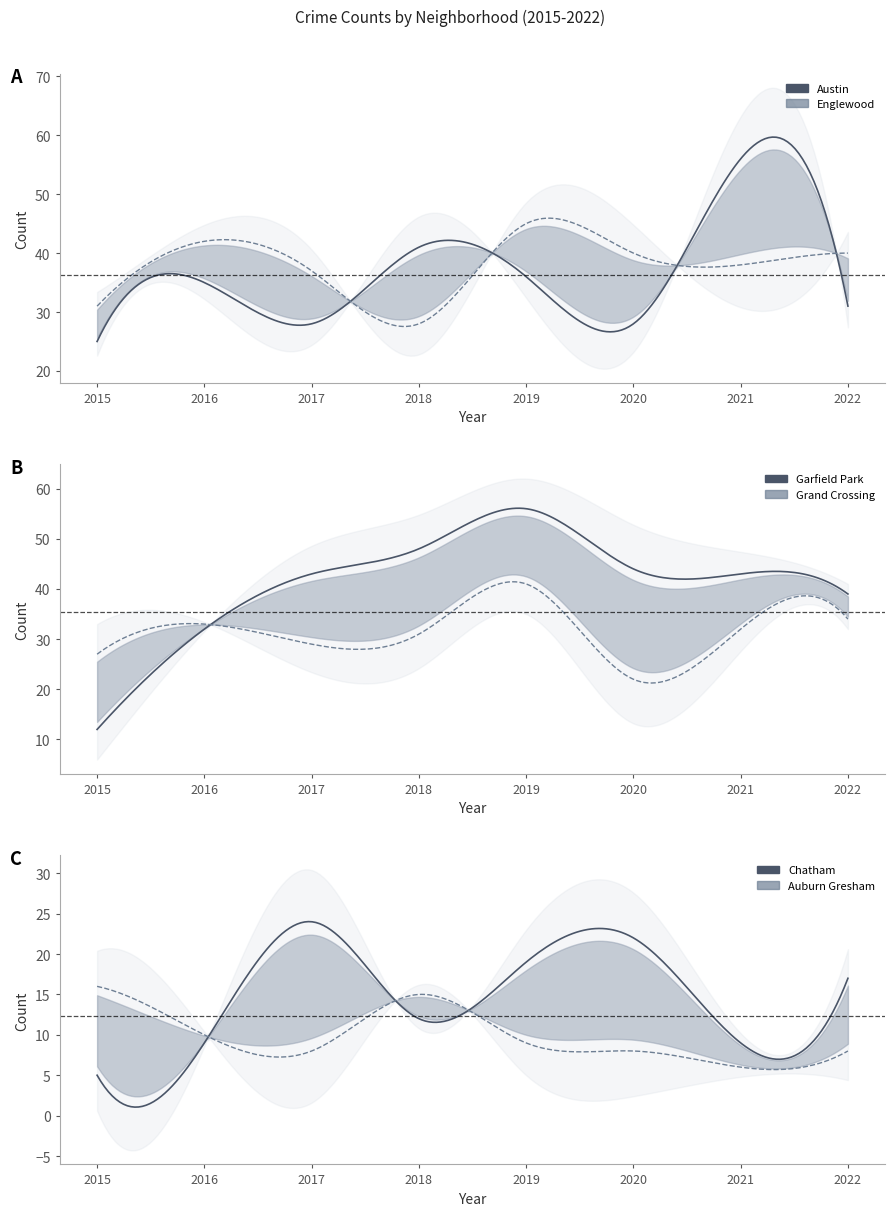

Does the chart have visible grid lines?

No